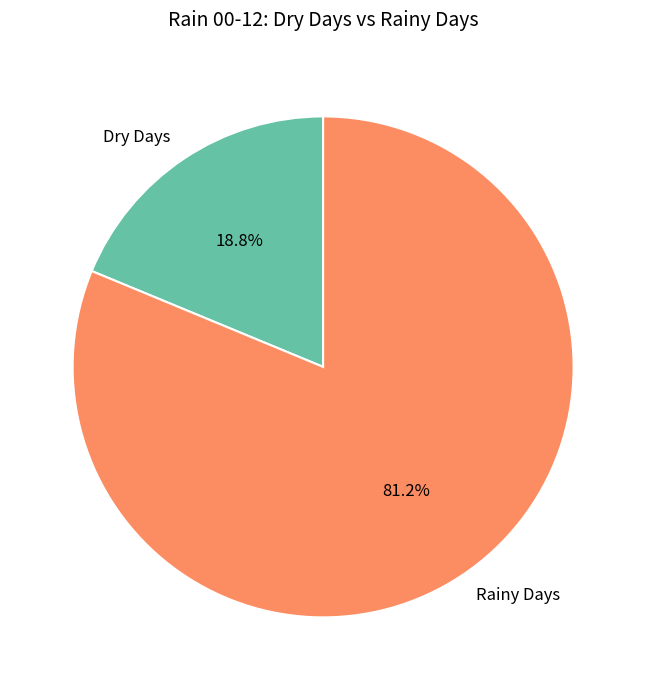

What percentage do Rainy Days and Dry Days together represent?

100.0%